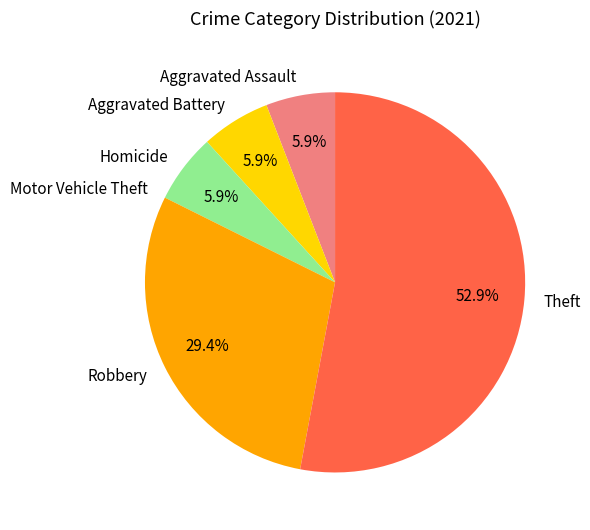

Which slice represents more than half of the pie?

Theft